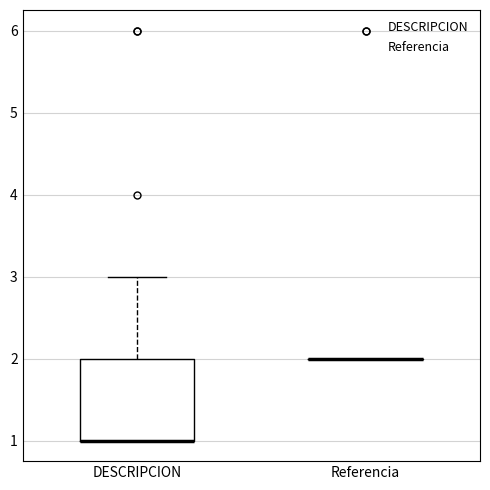

Reading left to right, transcribe this box plot: for each box, give where its median line is, the range the box spans, and where its two whiskers end, as read against the y-axis. The values are not printed on the chart, so give them approximately, as read against the axis.

DESCRIPCION: median 1 (drawn on the box's lower edge), box 1 to 2, whiskers 1 to 3
Referencia: box collapsed to a line at 2, whiskers 2 to 2